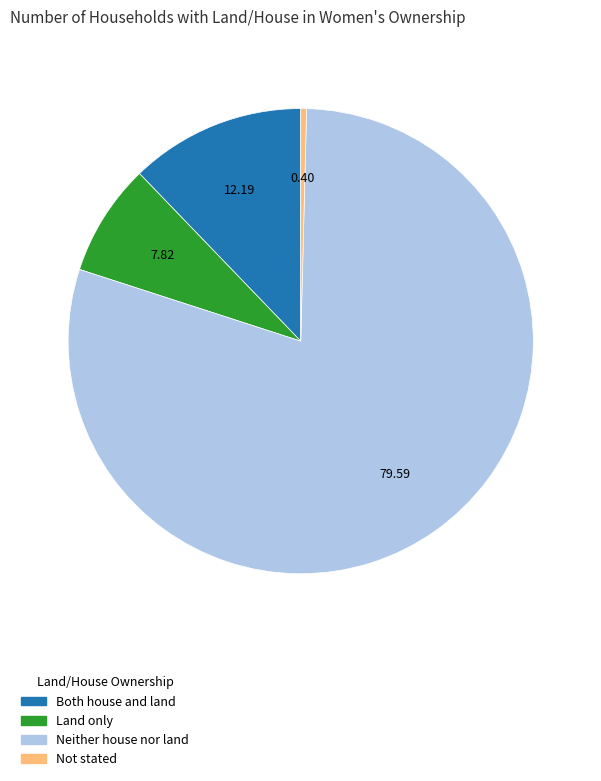

Which category has the biggest portion of the pie?

Neither house nor land